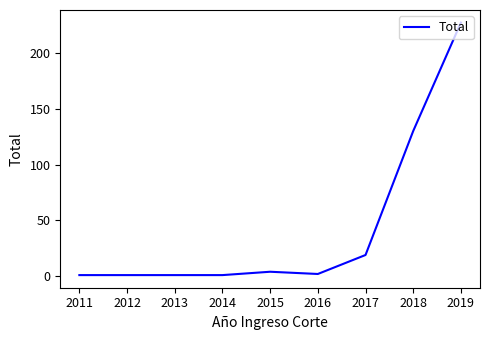

Which category has the highest value across all series?

2019